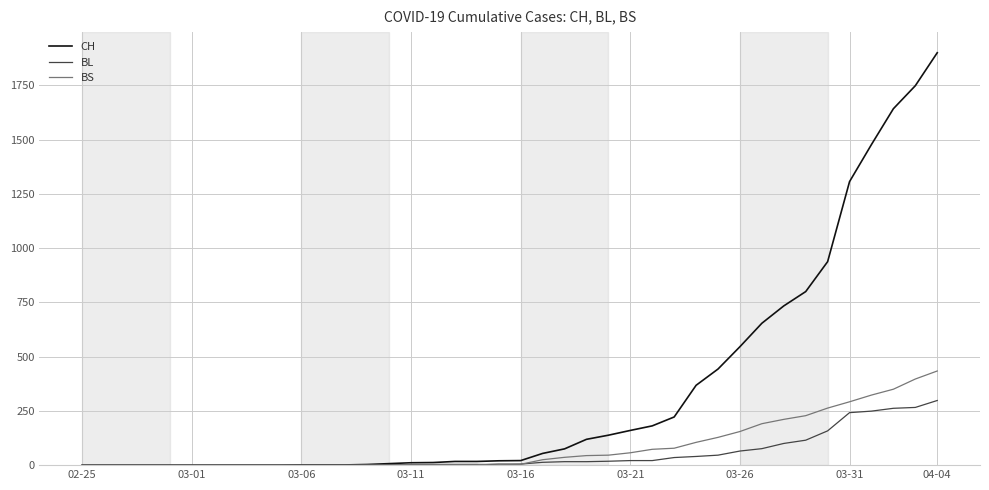

Which series has the largest total across all categories?

CH